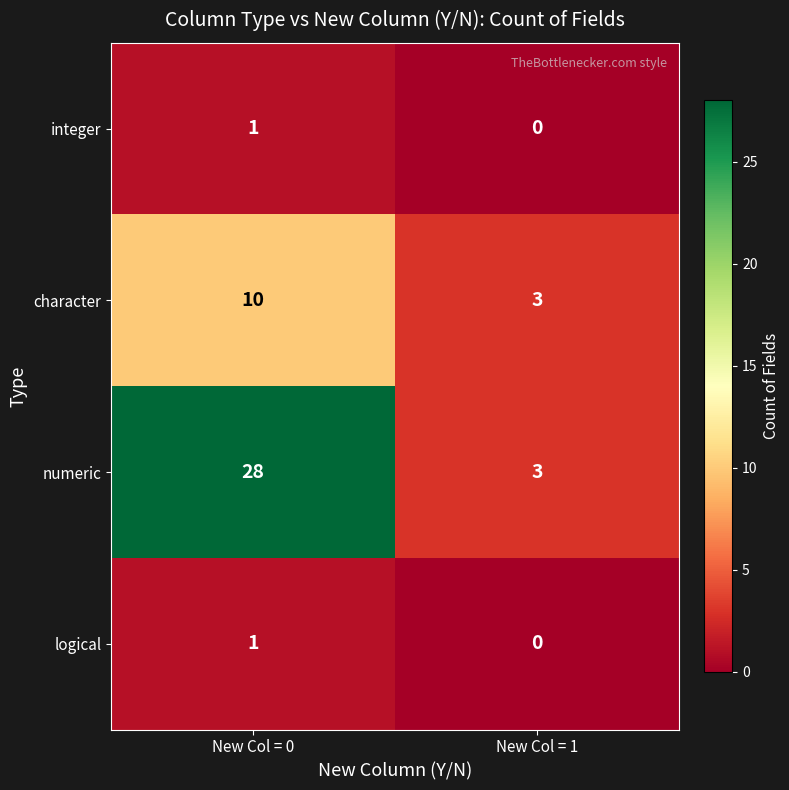

Reading right to left, what are all the values shown in this chart?

integer: New Col = 1=0	New Col = 0=1
character: New Col = 1=3	New Col = 0=10
numeric: New Col = 1=3	New Col = 0=28
logical: New Col = 1=0	New Col = 0=1